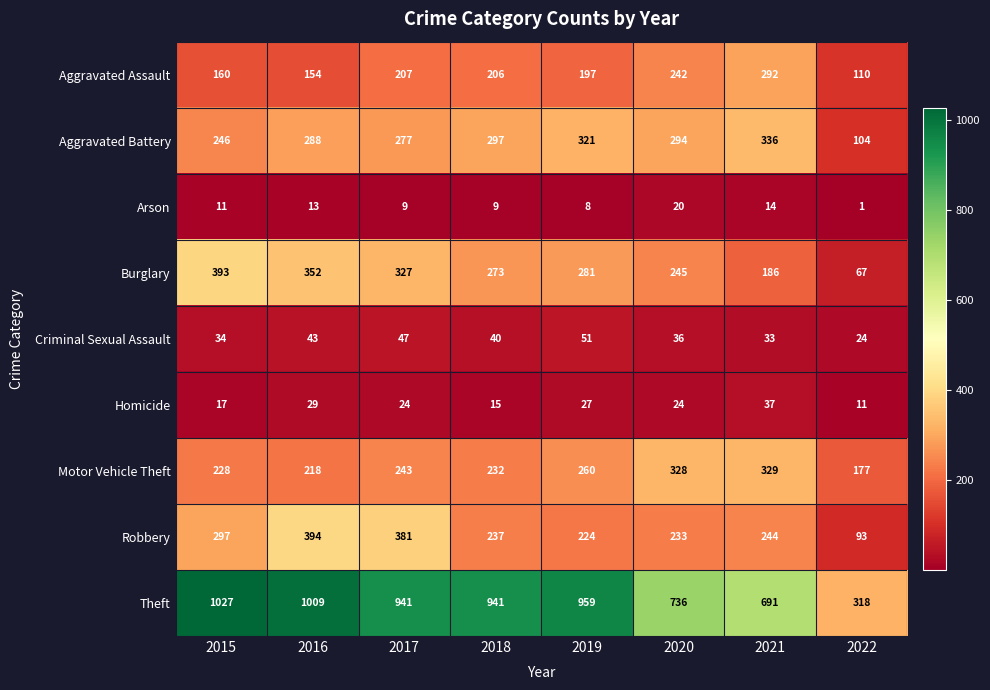

Between 2021 and 2022, which series saw the biggest shift?

Theft